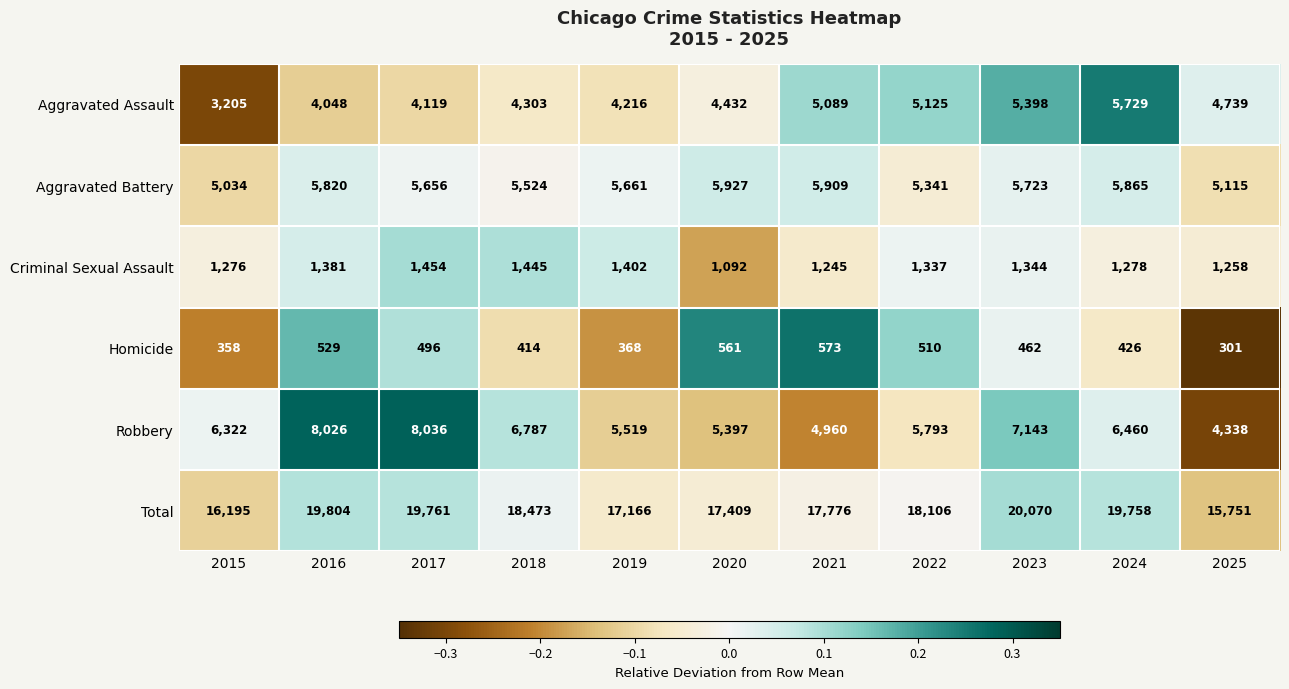

What is the spread (max minus min) of values at 2022?

17596